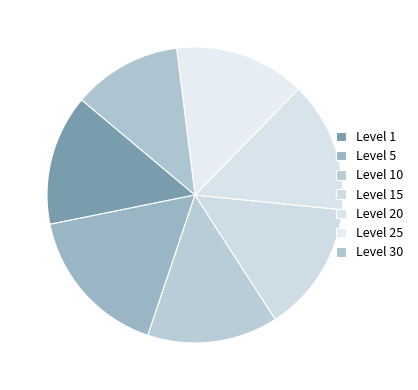

The Level 5 slice represents 1% of the pie. True or false?

False